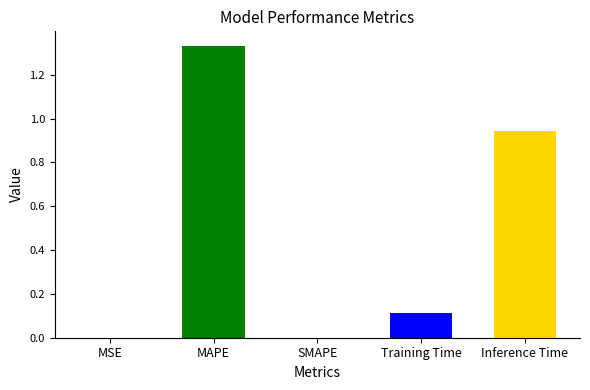

At which category does the chart reach its peak across all series?

MAPE